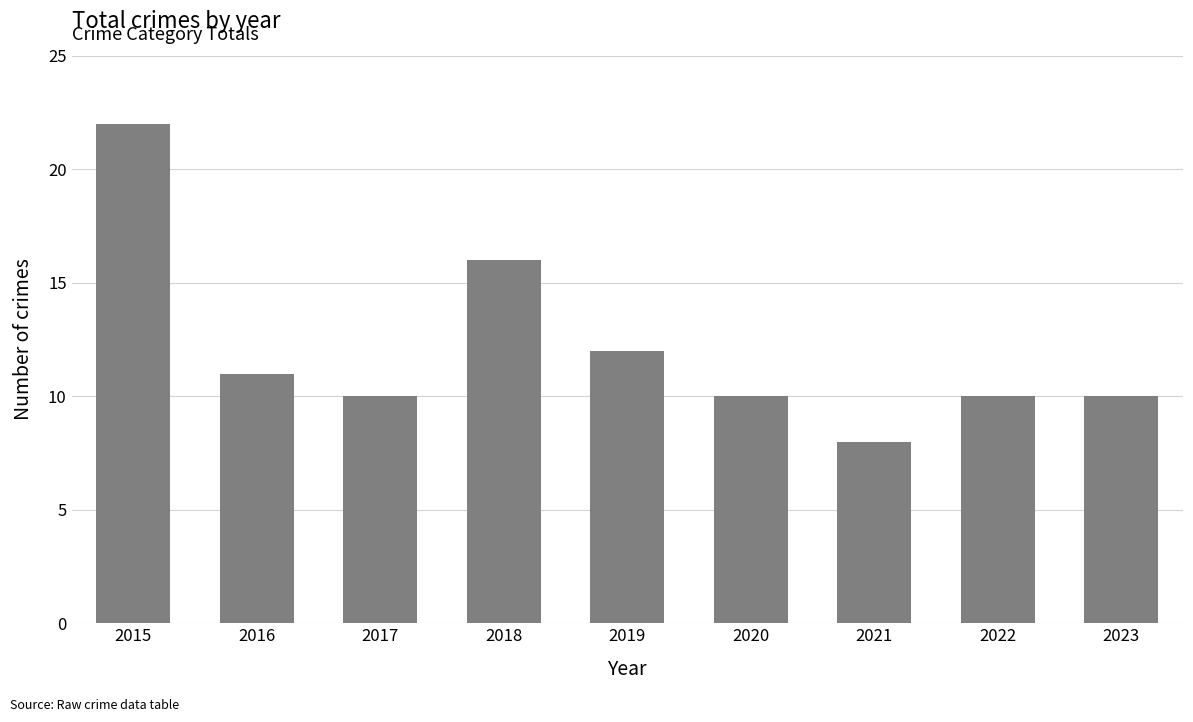

What is the sum of the values at 2022 and 2017?

20